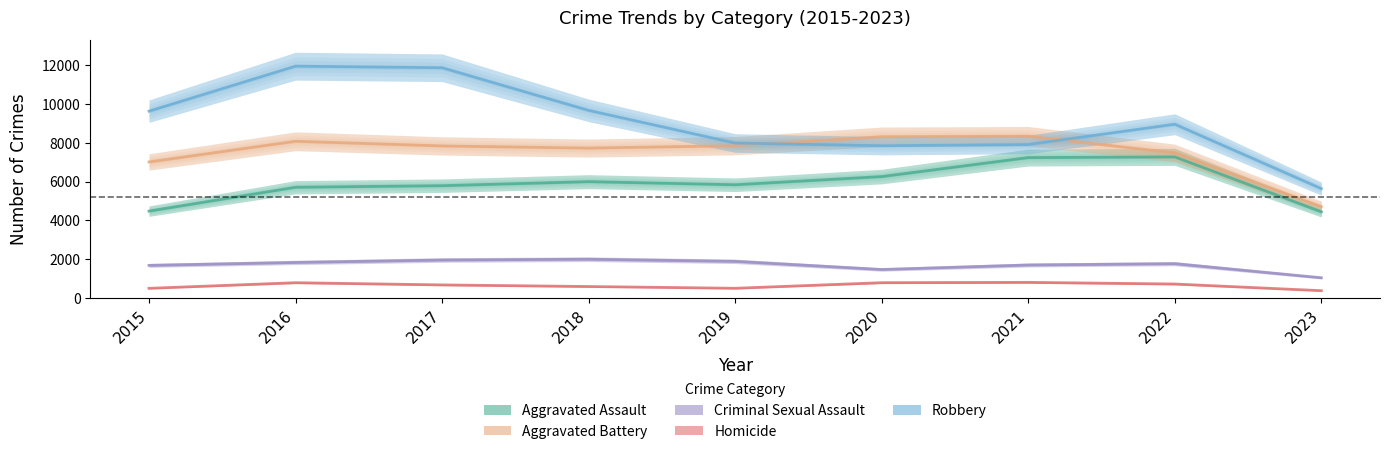

What is the sum of all Robbery values?

81531